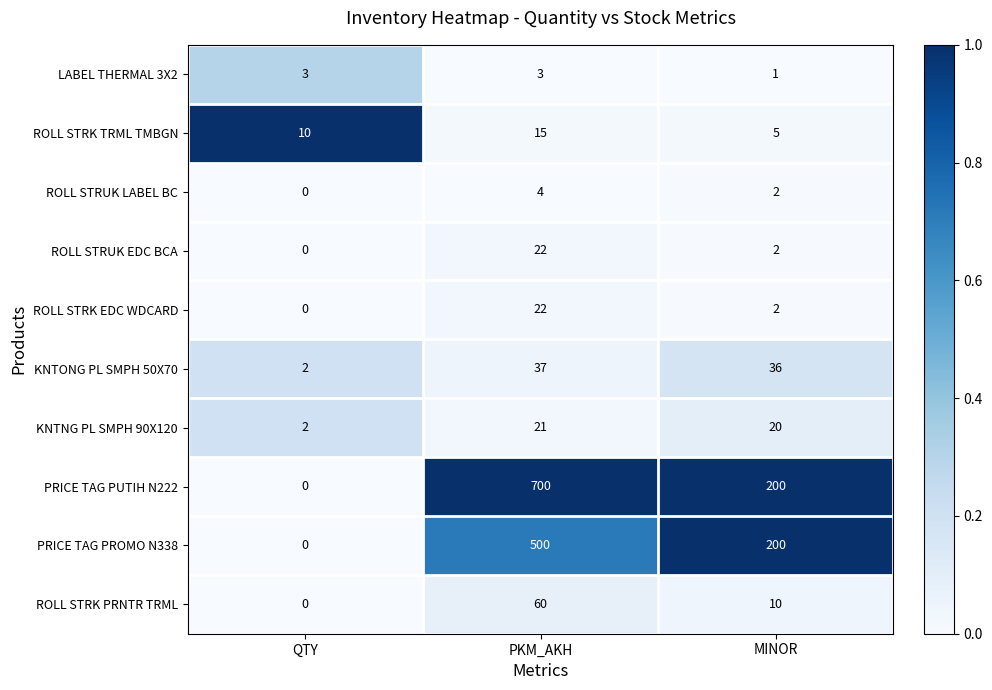

At which label does ROLL STRUK EDC BCA reach its peak?

PKM_AKH